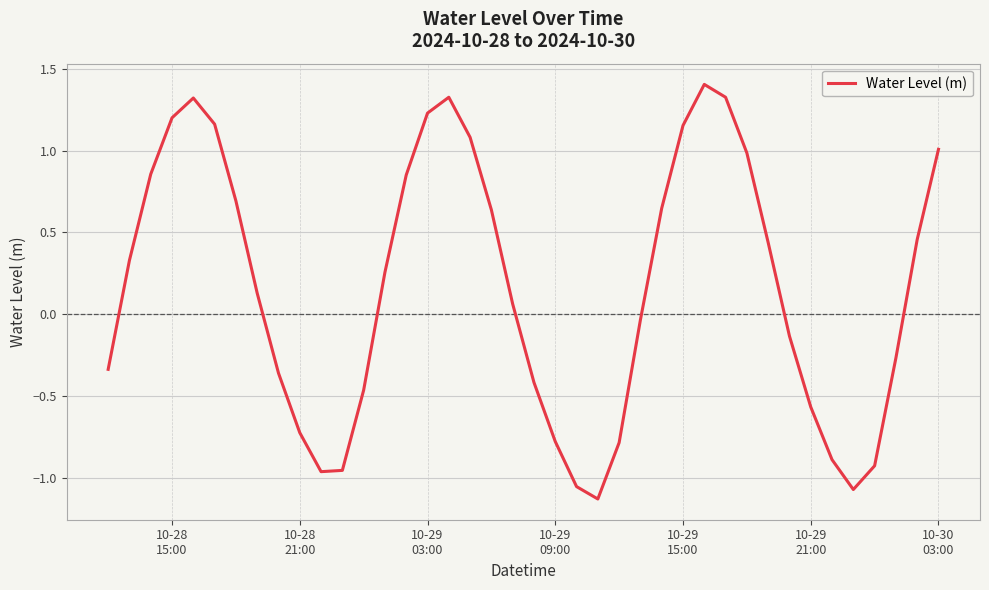

What is the maximum value shown in the chart?

1.4